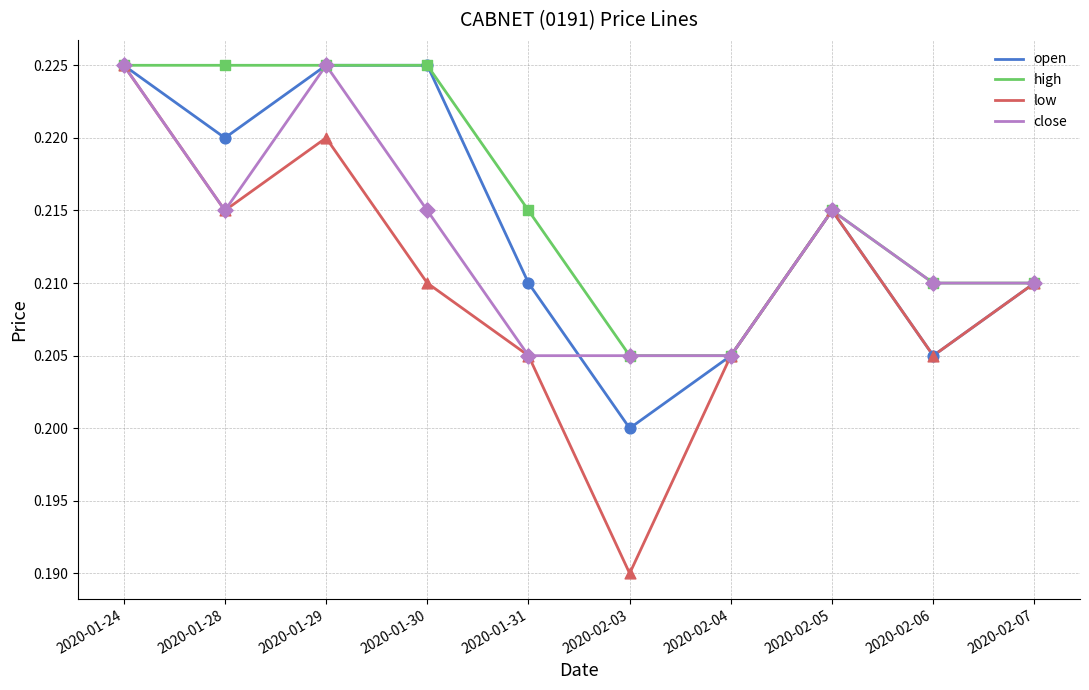

At which category is the sum across all series the highest?

2020-01-24